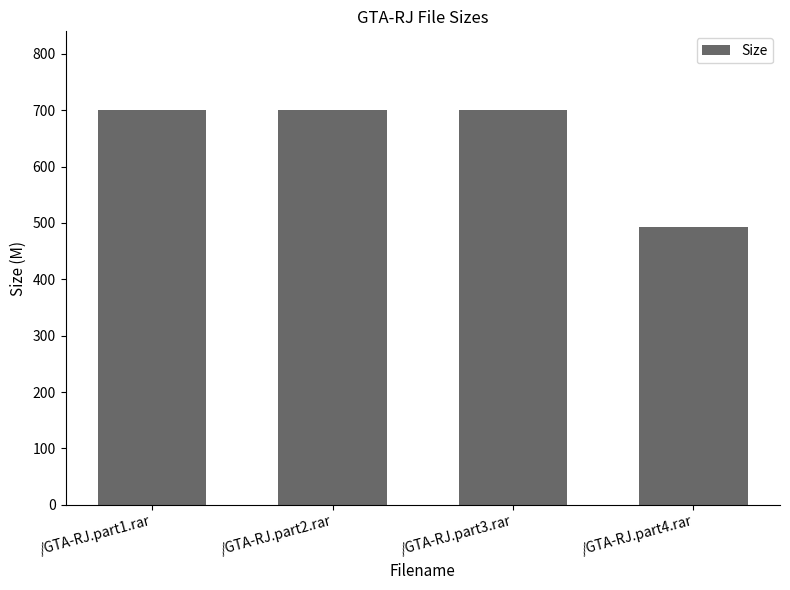

Does the chart contain any negative values?

No